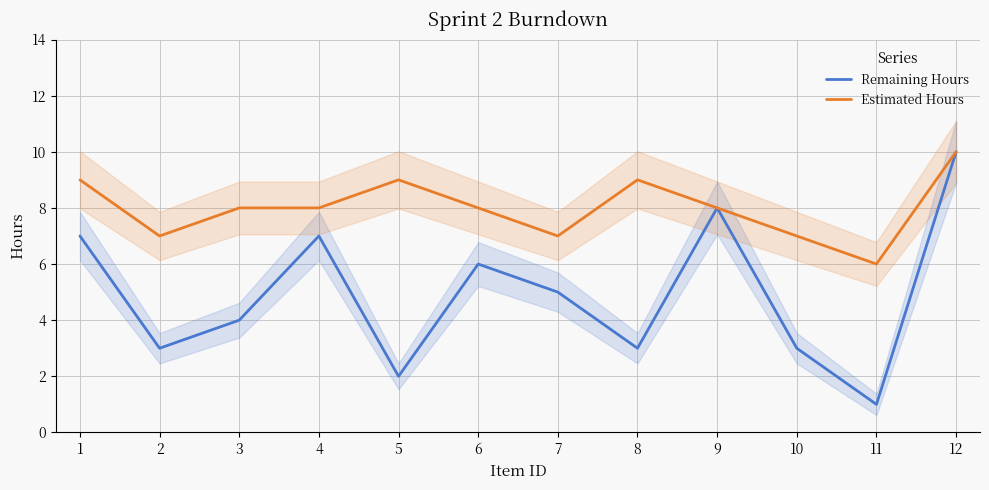

Which series has the largest total across all categories?

Estimated Hours